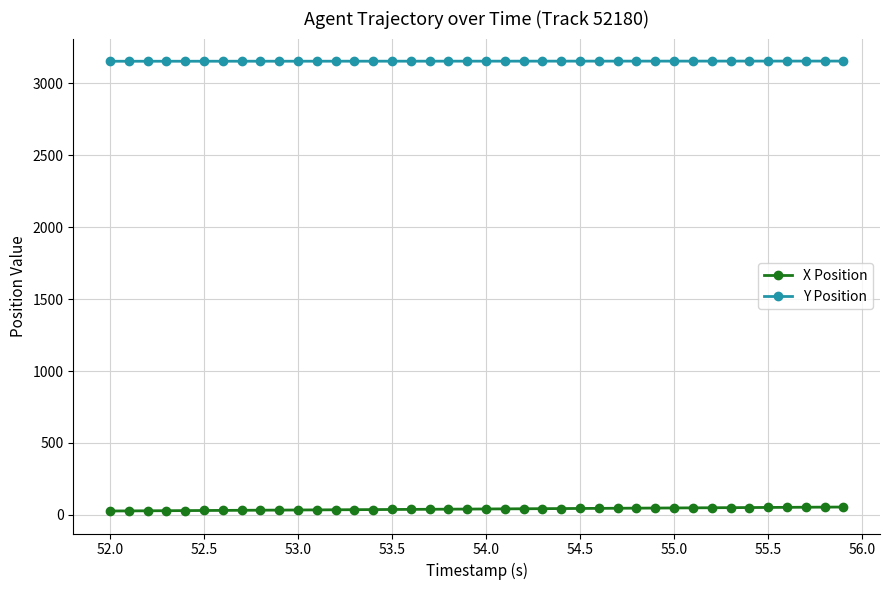

At how many categories does at least one series exceed 741?

40